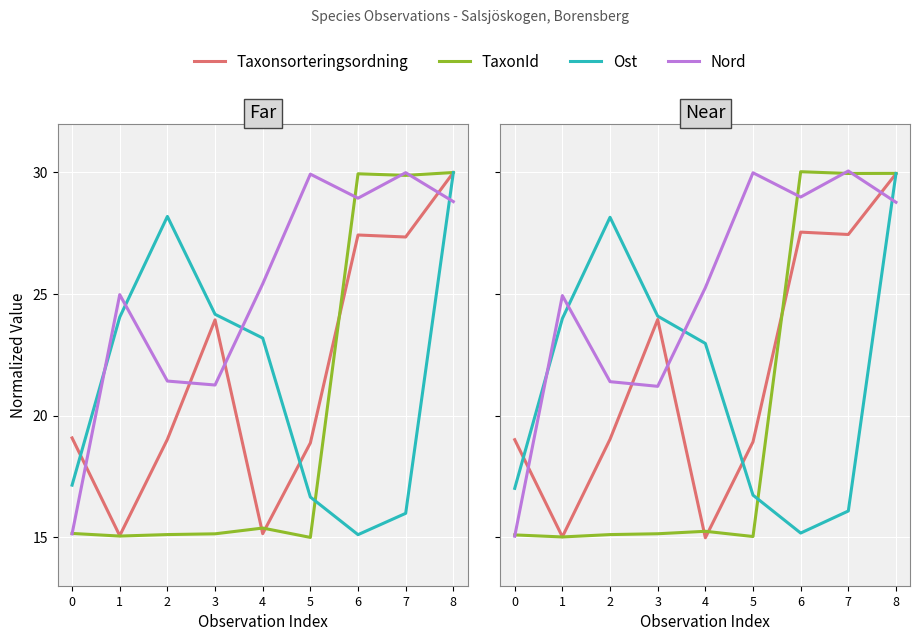

Which series has the widest spread of values?

TaxonId